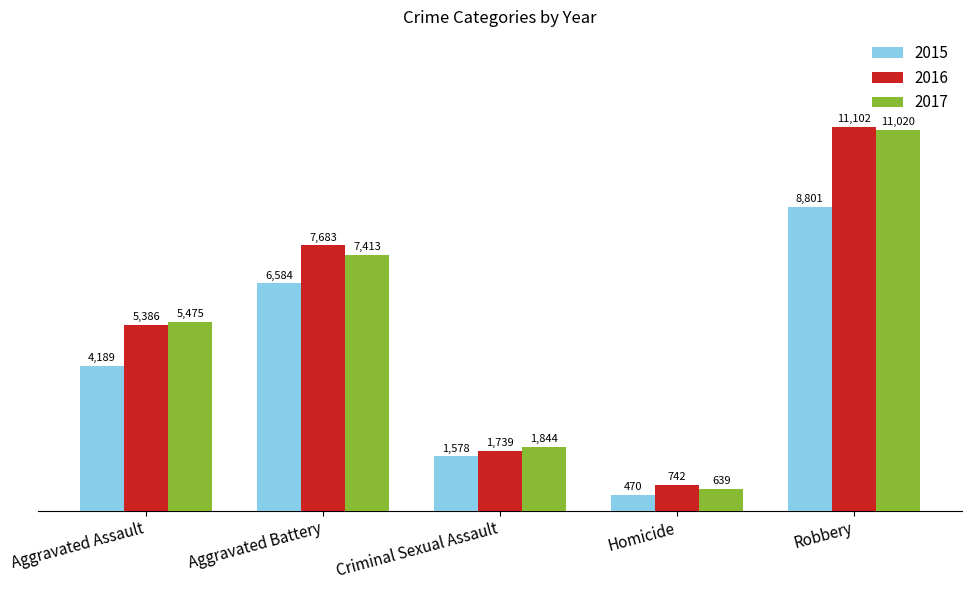

What is the difference between the 2016 values at Homicide and Aggravated Battery?

6941